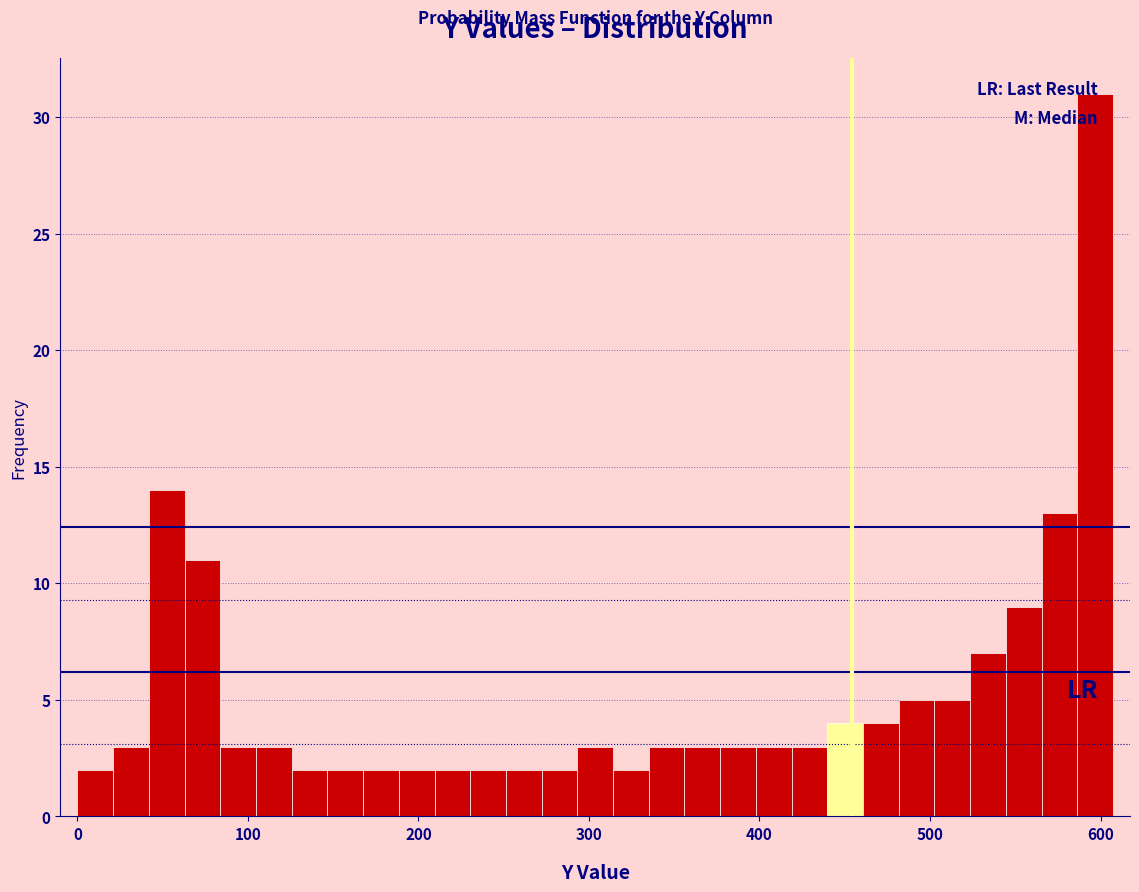

Around what value on the x-axis is the tallest bar? Give the approximate position of its centre, as read against the axis.

600